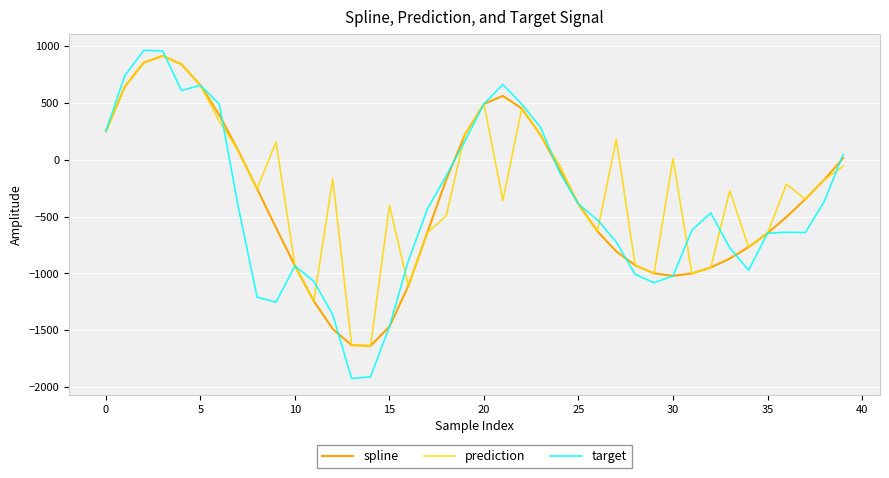

Rank the series by their average value, from highest to lowest.

prediction, spline, target